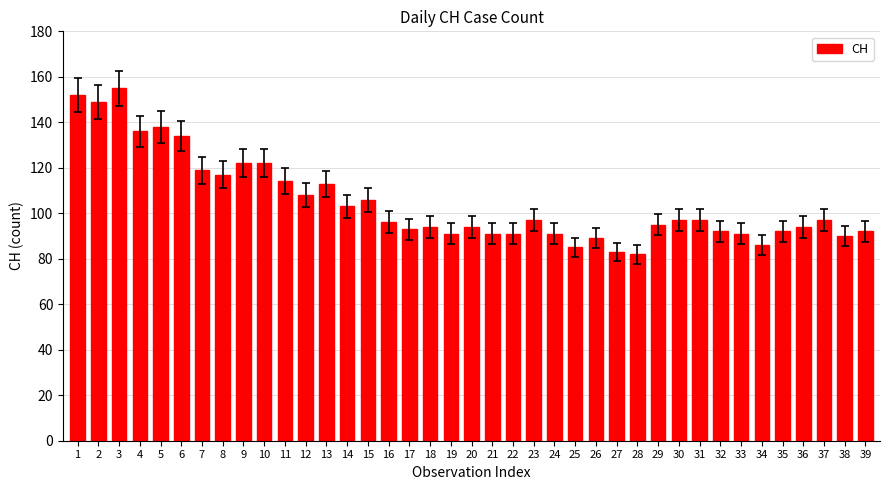

What is the value of the 10th bar from the left?

122